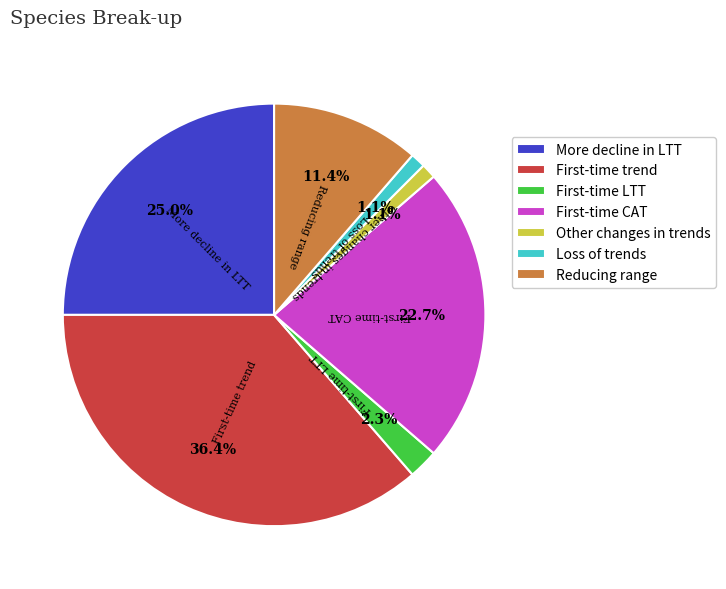

Does any single category account for the majority?

No